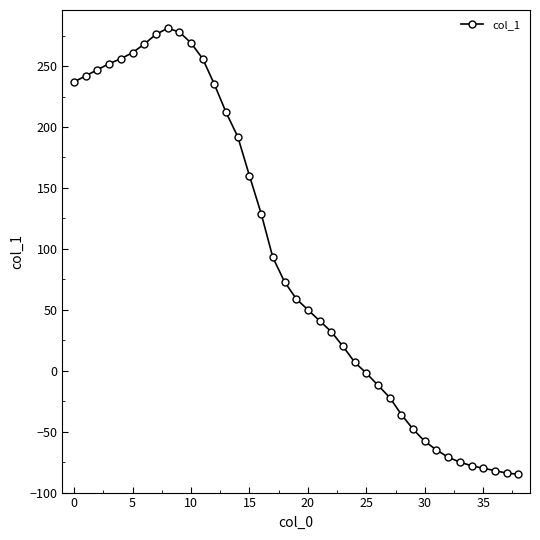

What is the value of the 39th point from the left?

-85